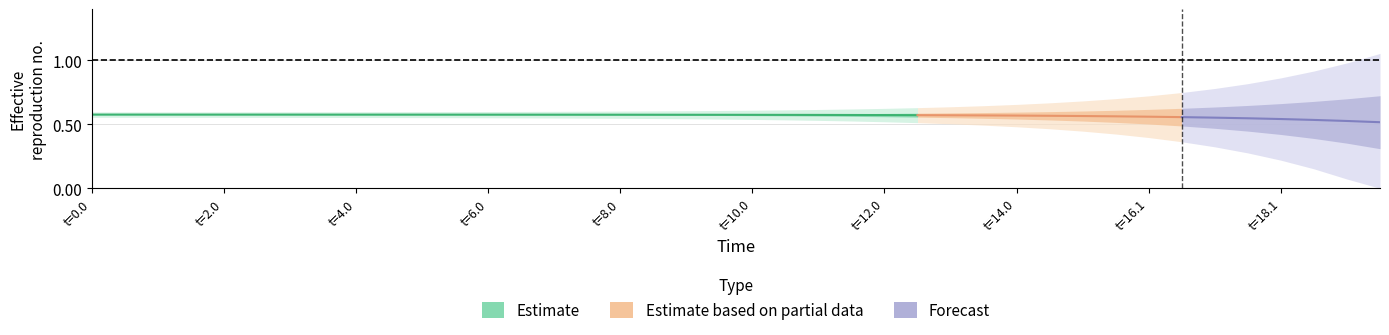

What is the sum of all values?

14.9